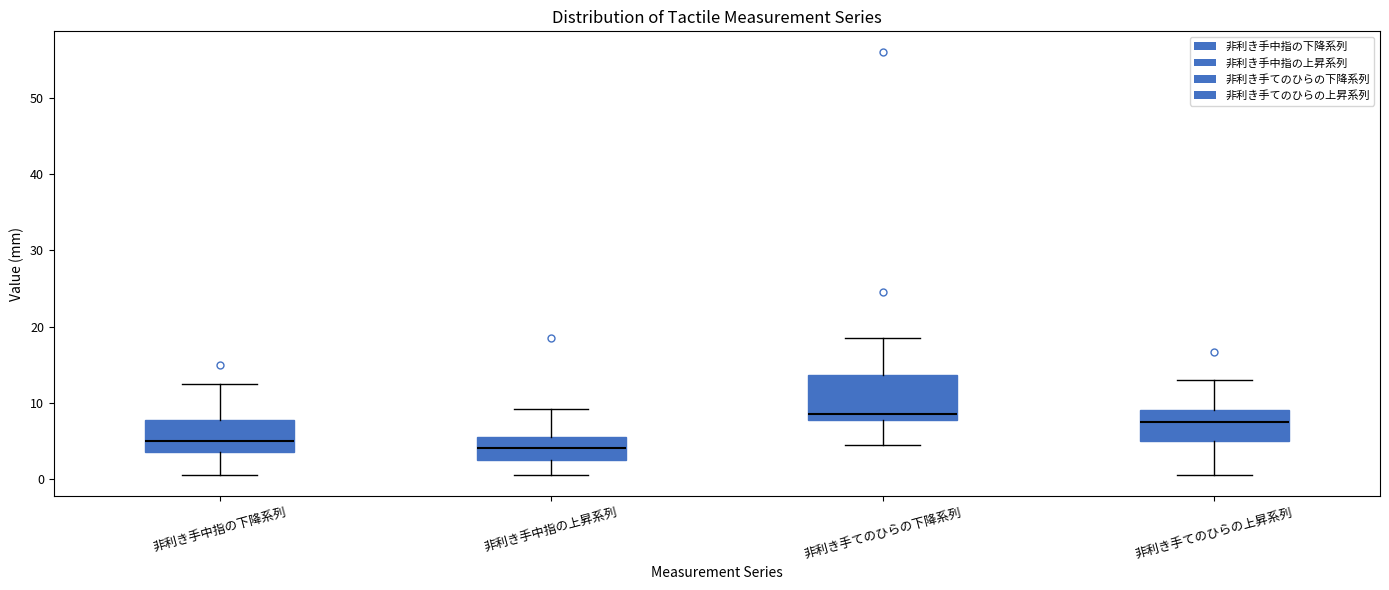

Reading left to right, read every box against the y-axis: the position of its median line, the range the box covers, and the ends of its whiskers. The values are not printed on the chart, so give them approximately, as read against the axis.

非利き手中指の下降系列: median 5, box 4 to 8, whiskers 1 to 13
非利き手中指の上昇系列: median 4, box 3 to 6, whiskers 1 to 9
非利き手てのひらの下降系列: median 9, box 8 to 14, whiskers 5 to 19
非利き手てのひらの上昇系列: median 8, box 5 to 9, whiskers 1 to 13